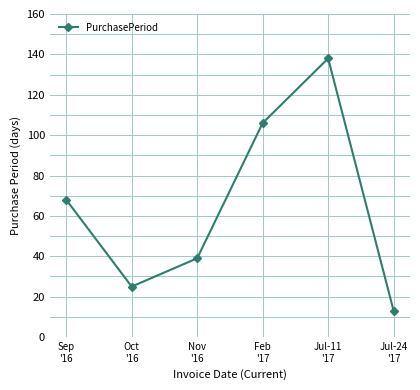

True or false: the data shows 68 at Sep
'16.

True